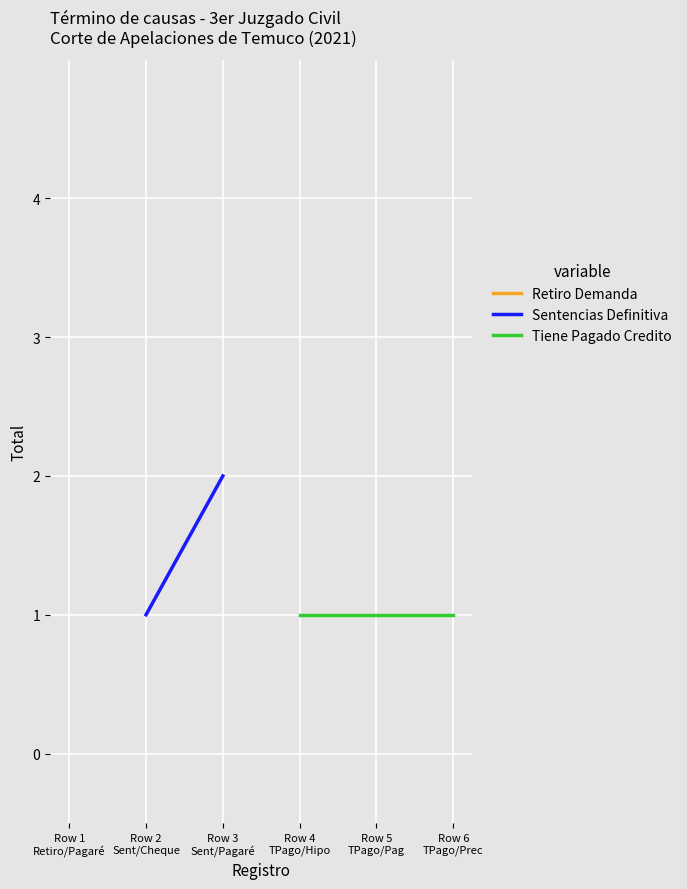

How many lines are shown in the chart?

3